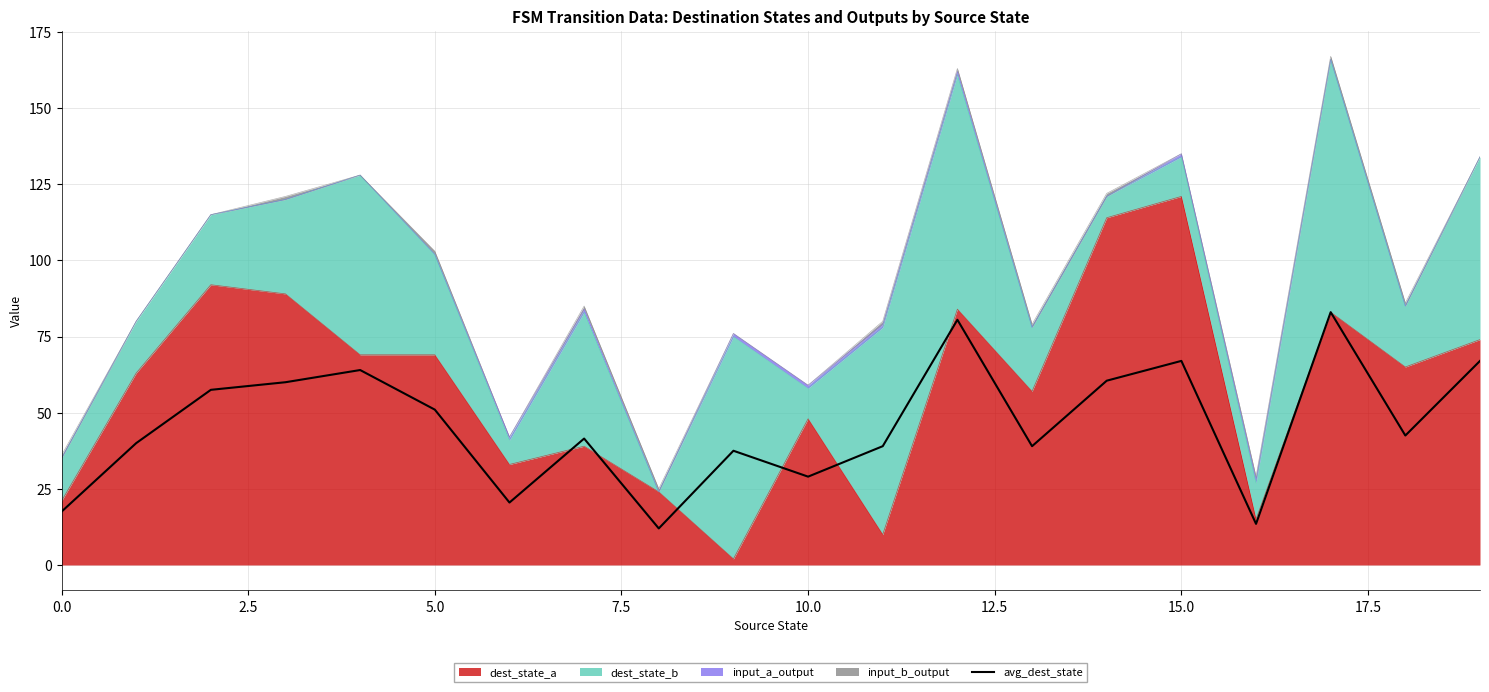

Count the number of values greater than 42.

10